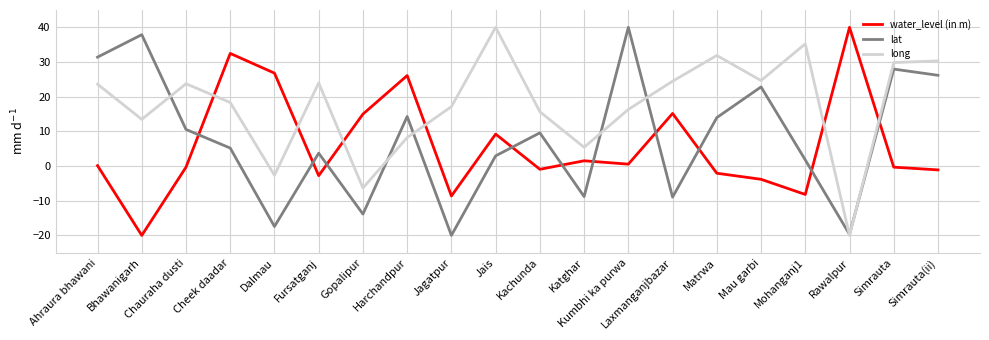

At Mau garbi, list the series in order from largest to smallest.

long, lat, water_level (in m)